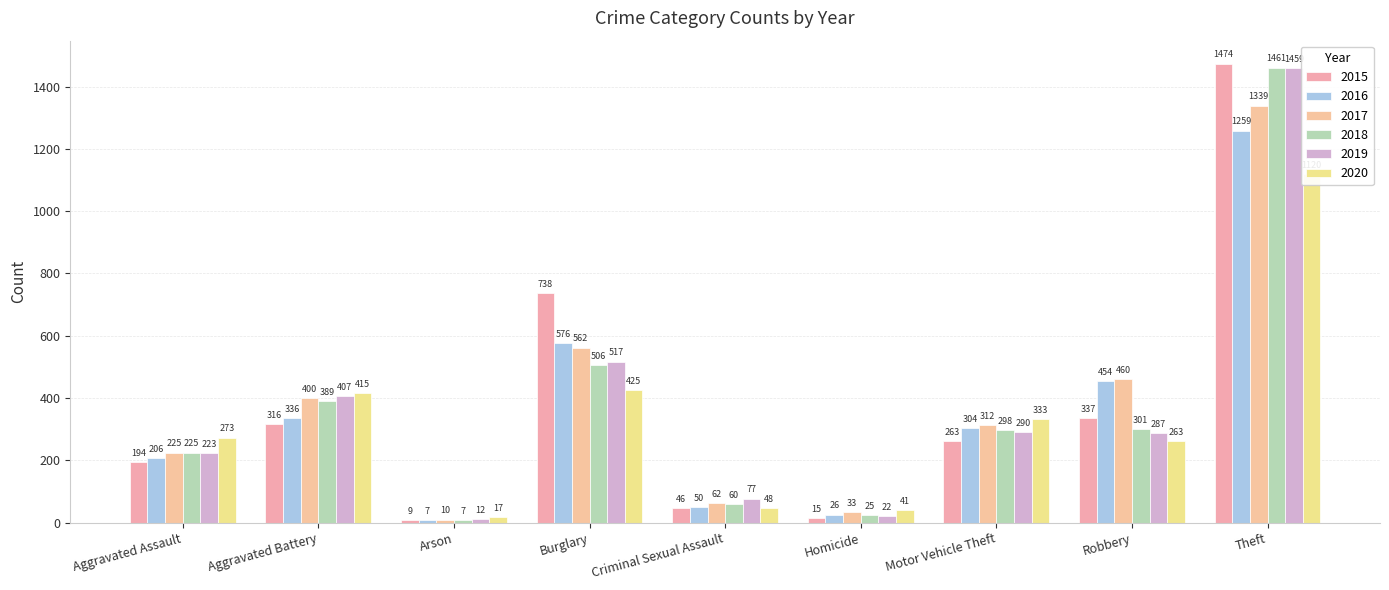

What is the difference between the second highest and second lowest values in the 2017 series?

529